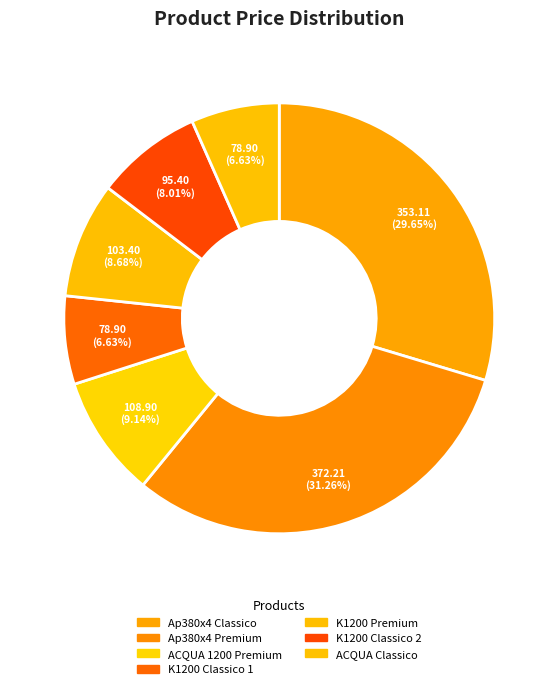

Approximately how many times larger is the value at ACQUA 1200 Premium compared to K1200 Classico 1?

1.4